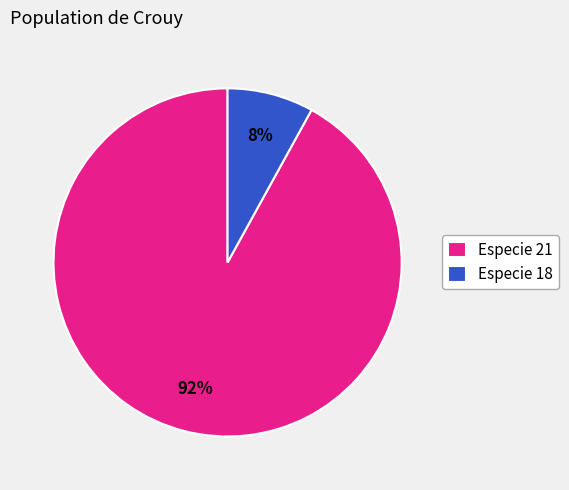

Combined, do Especie 18 and Especie 21 account for over 50%?

Yes